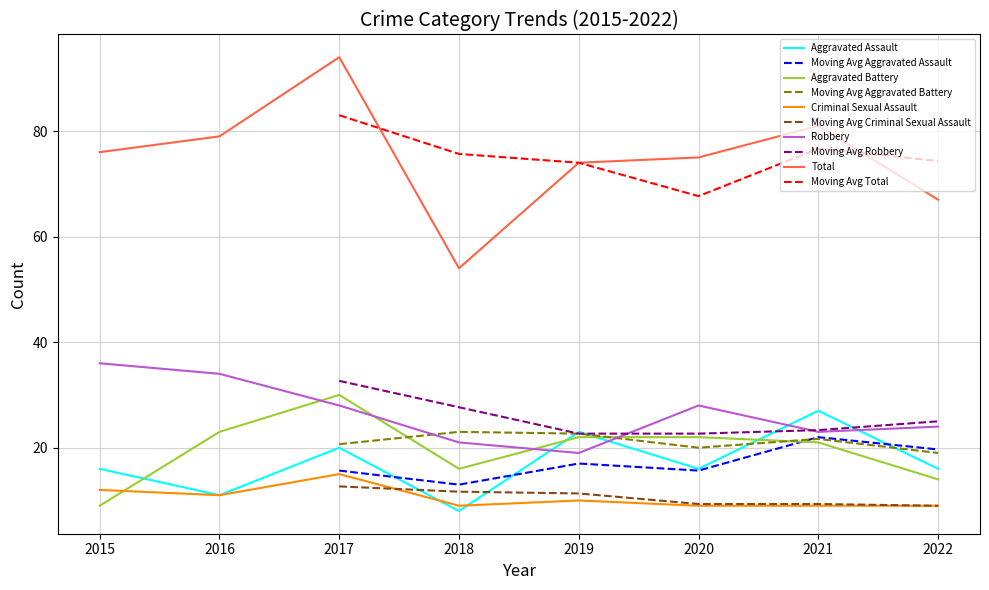

What is the value of the Aggravated Battery point at the 1st from the left?

9